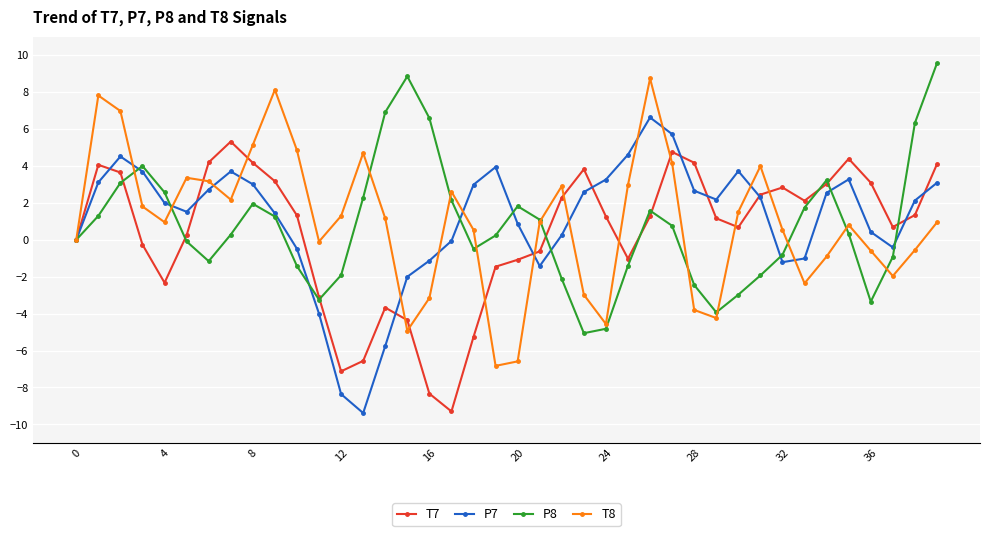

What is the average value of the T8 series?

1.0